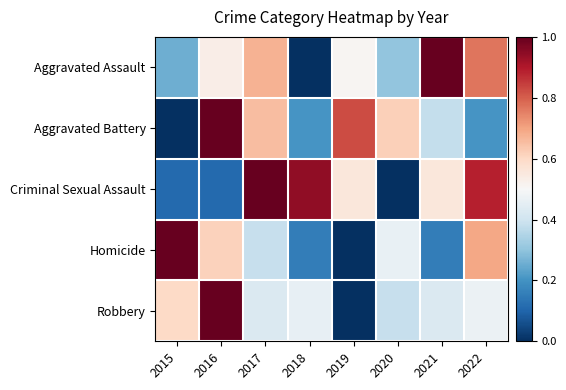

What is the total value across all series at 2019?

1.9